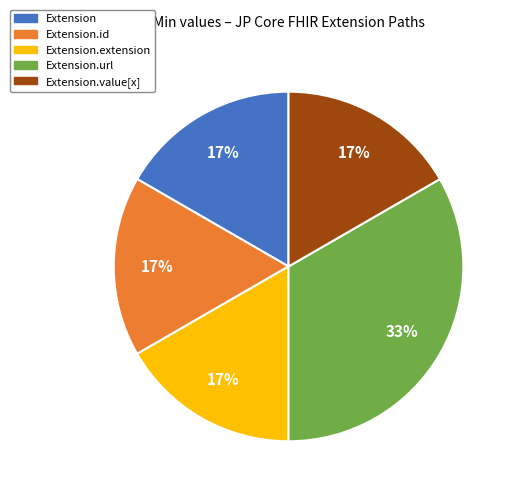

Is there any slice that represents more than half of the pie?

No